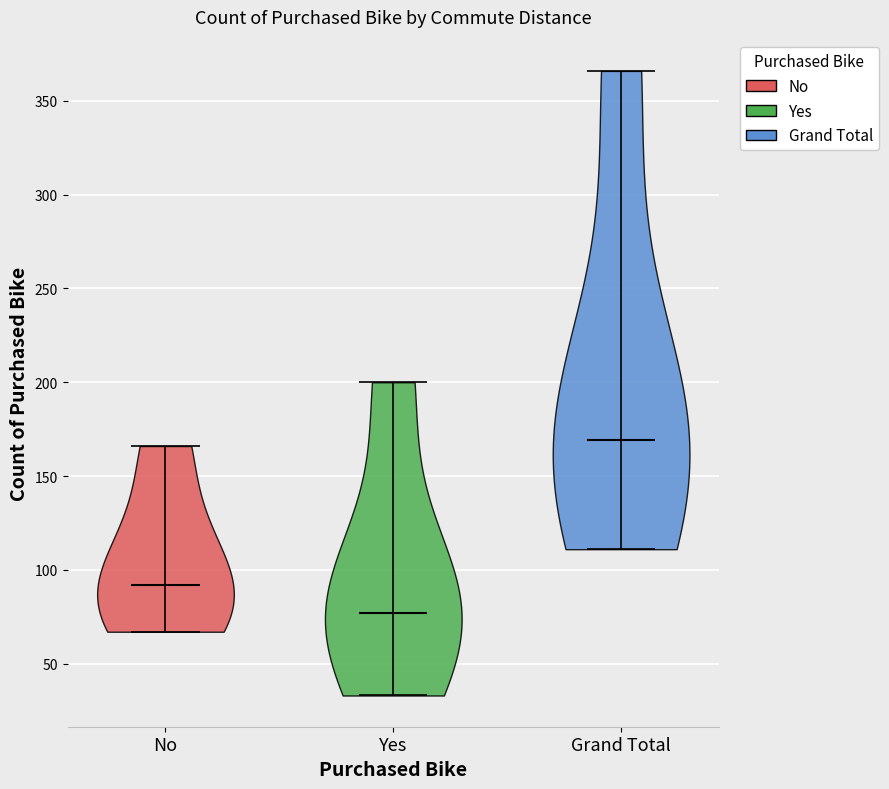

Where does the median line of the violin for Grand Total sit on the y-axis? The values are not printed on the chart, so give them approximately, as read against the axis.

170